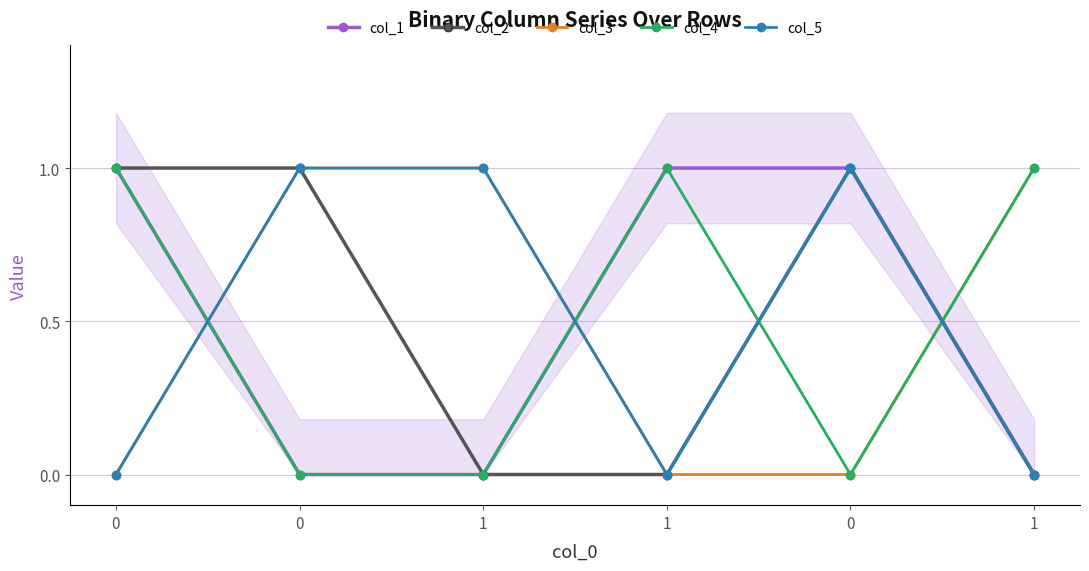

Is the value of col_5 at 1 greater than the value of col_1 at 0?

No